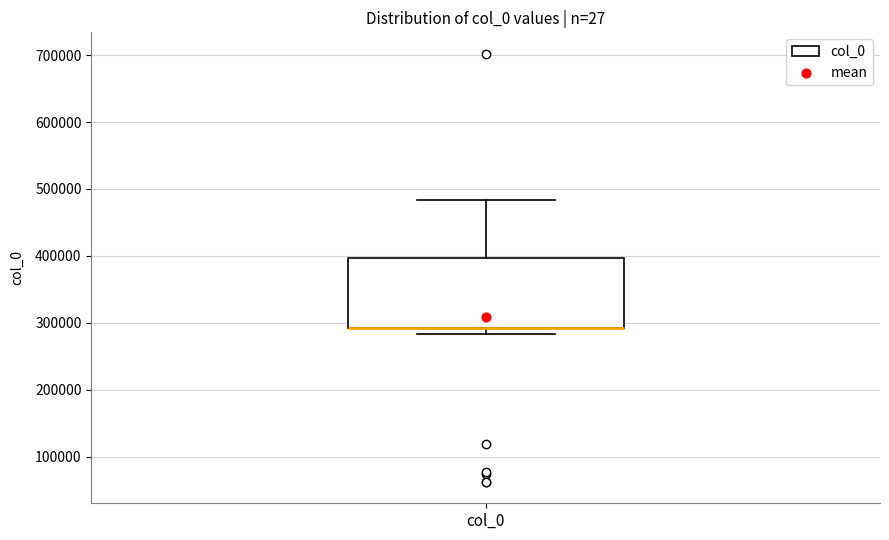

Transcribe this box plot: give where the median line is, the range the box spans, and where the two whiskers end, as read against the y-axis. The values are not printed on the chart, so give them approximately, as read against the axis.

median 290000 (drawn on the box's lower edge), box 290000 to 400000, whiskers 280000 to 480000